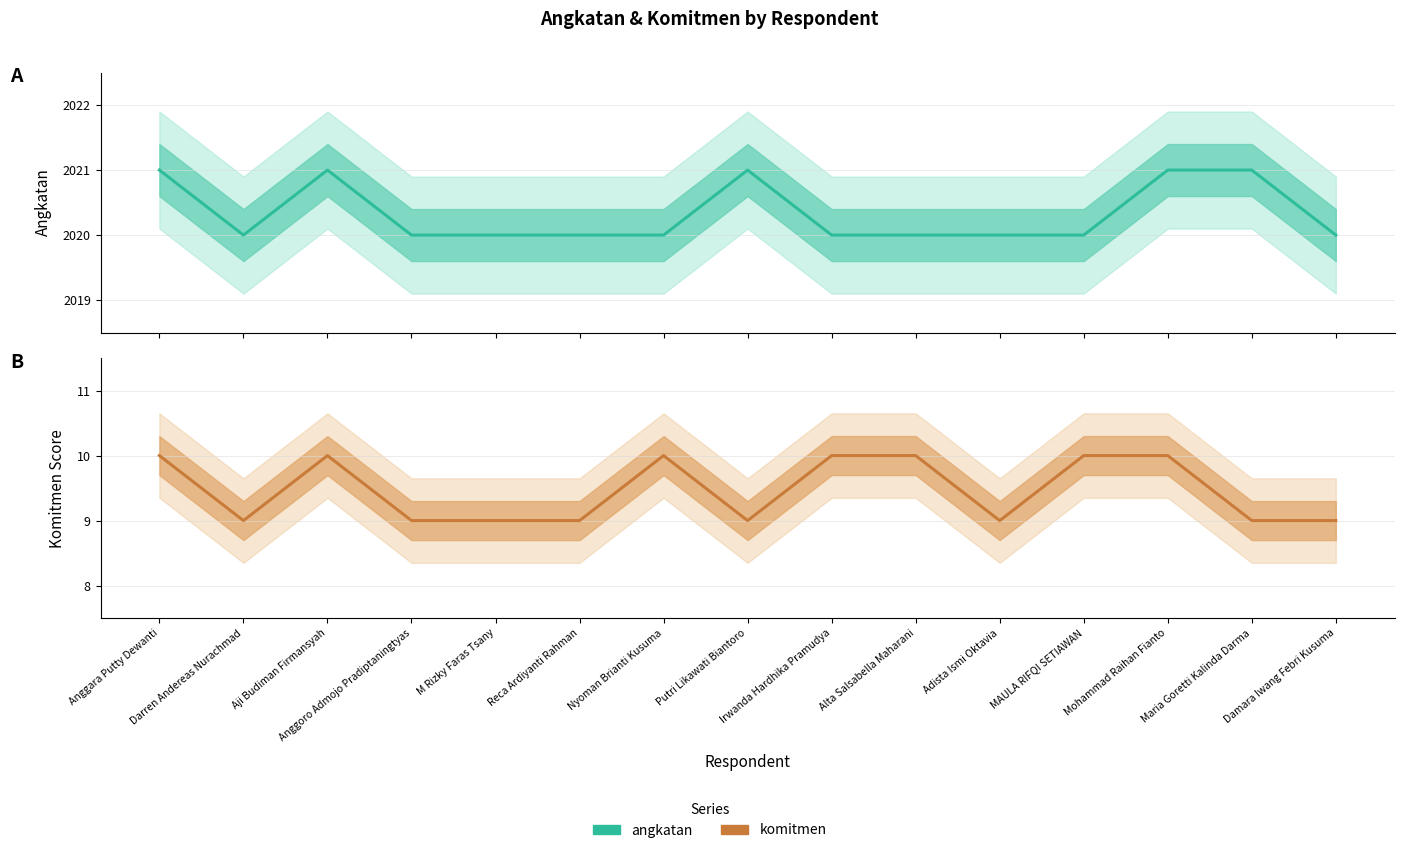

True or false: komitmen and angkatan intersect in this chart.

False